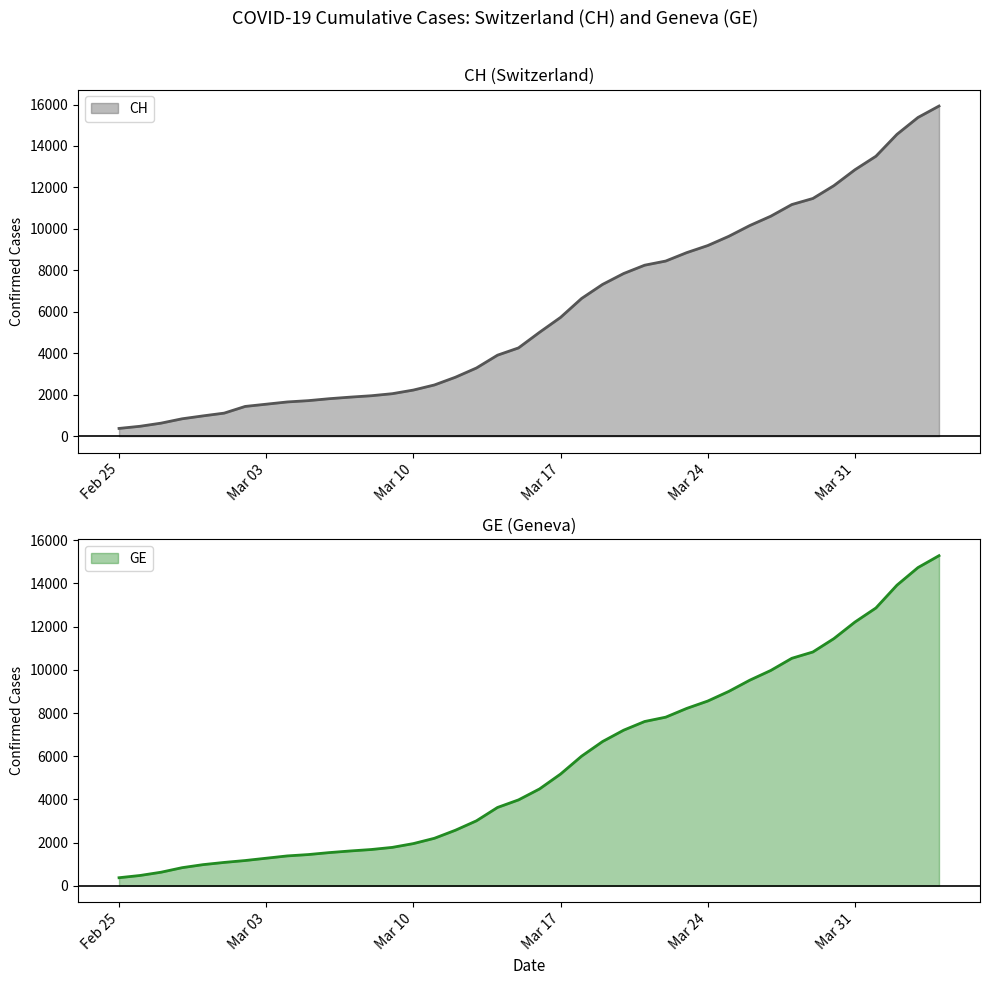

Which series has the largest range (max minus min)?

CH